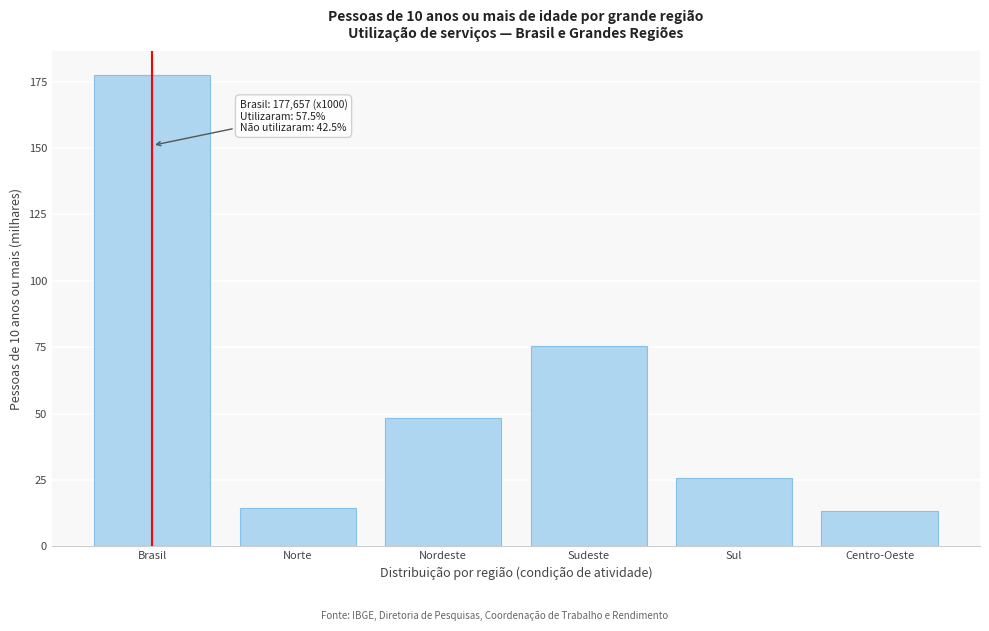

Reading right to left, transcribe all the data shown in this chart.

Centro-Oeste=13.3	Sul=25.8	Sudeste=75.6	Nordeste=48.4	Norte=14.5	Brasil=177.7